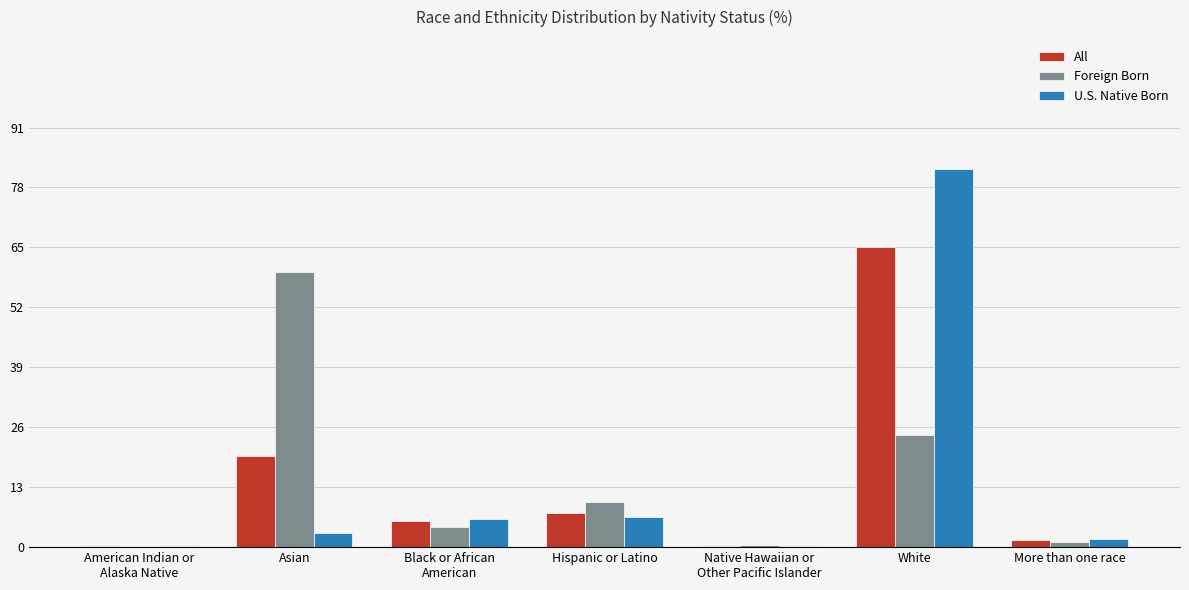

The All series shows 5.0 at Asian. True or false?

False